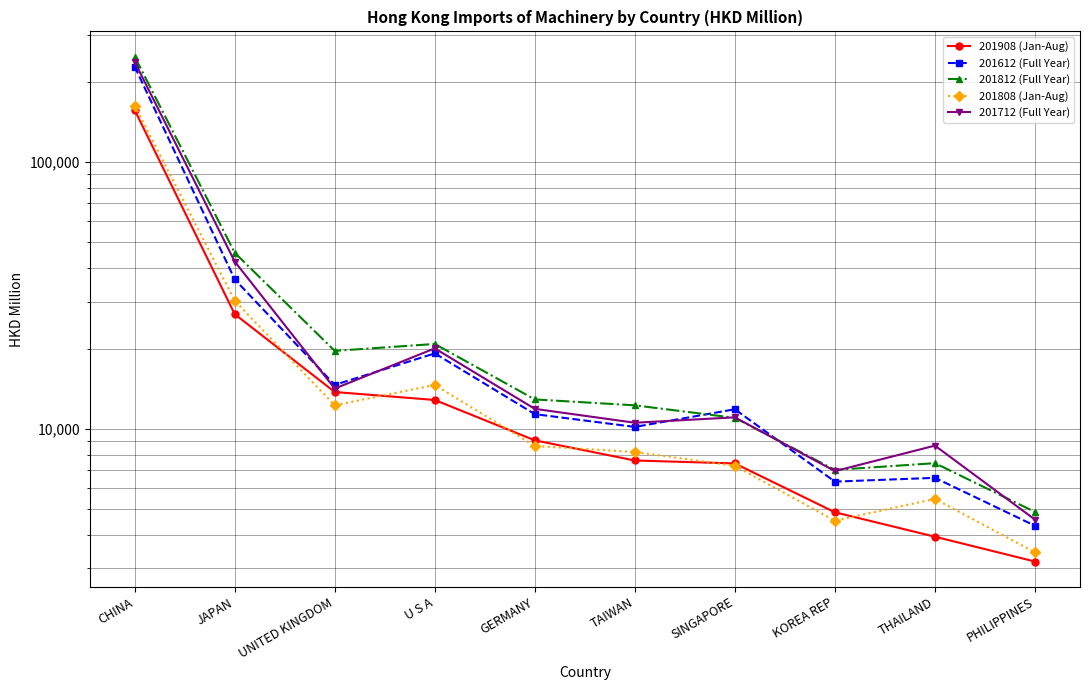

Between which two adjacent categories do 201812 (Full Year) and 201612 (Full Year) first intersect?

TAIWAN and SINGAPORE